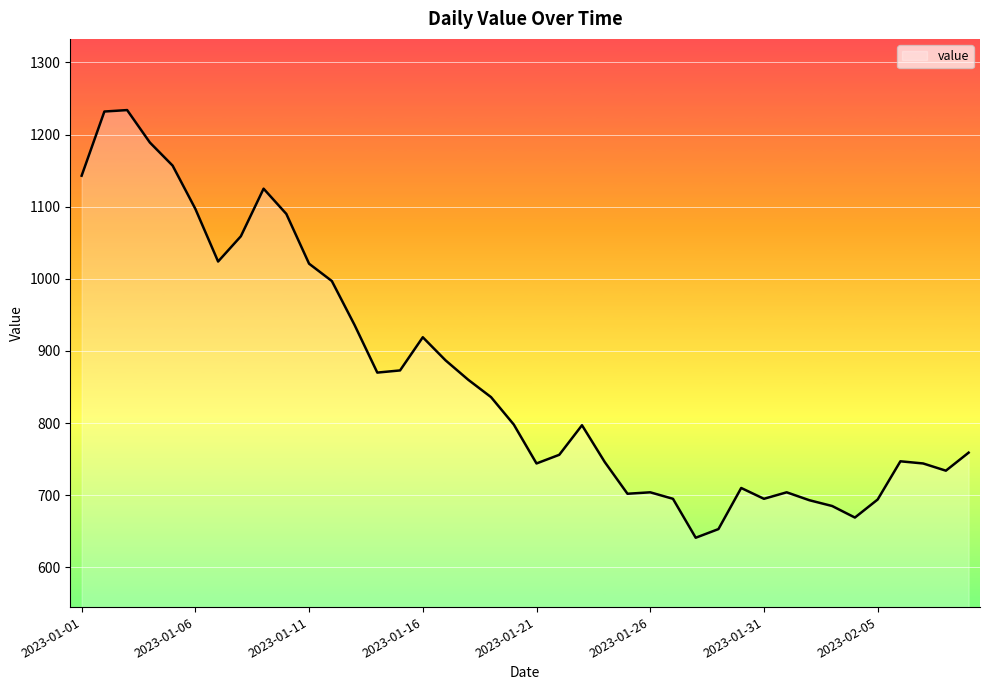

What is the greatest value displayed?

1234